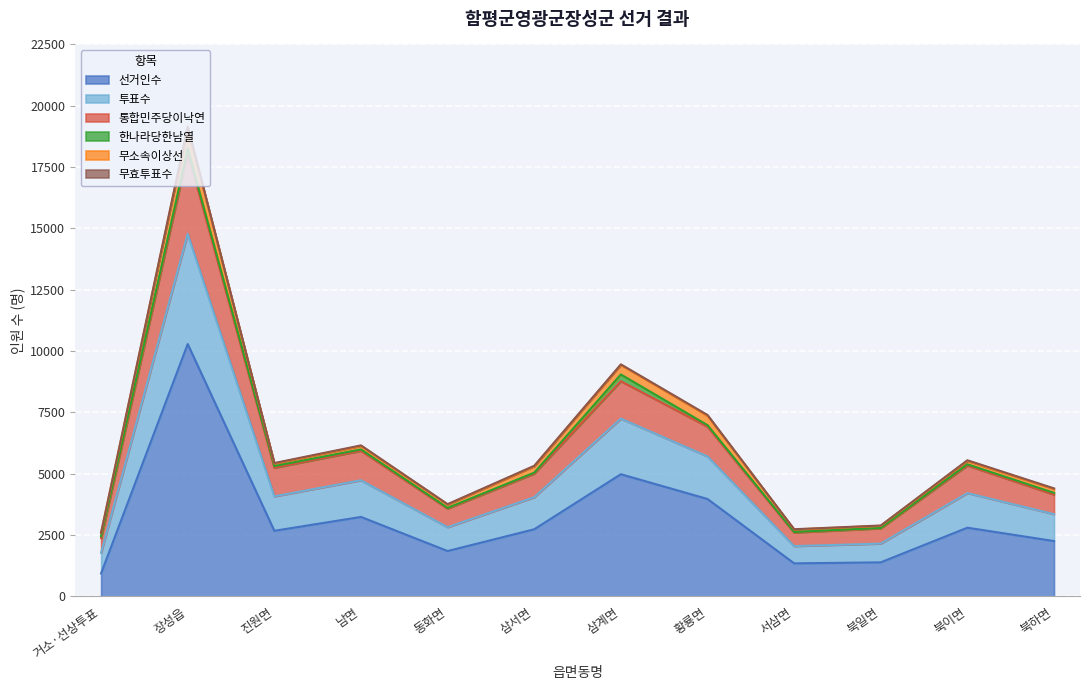

How many lines are shown in the chart?

6